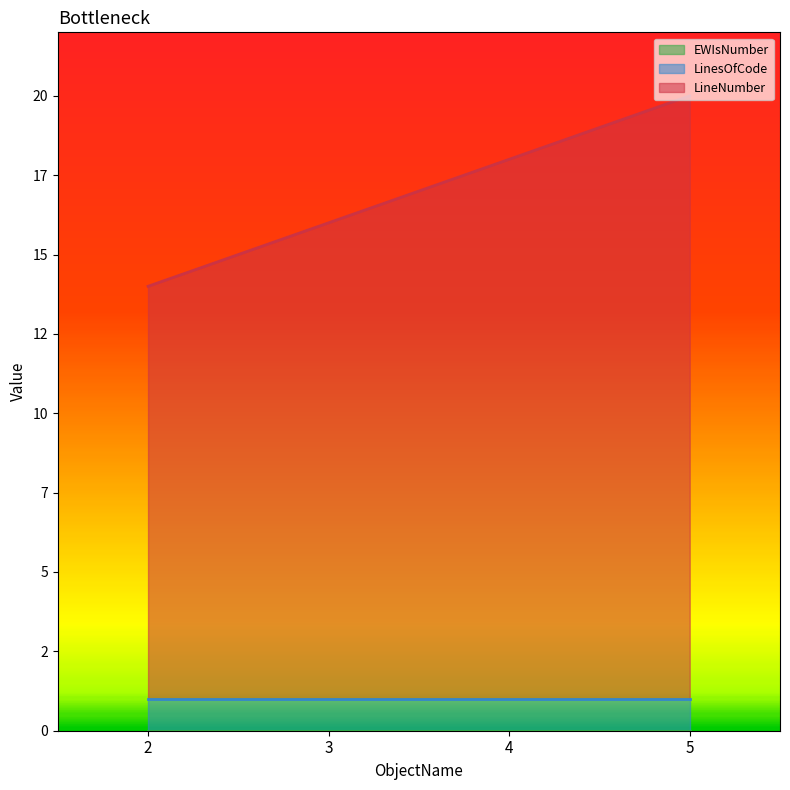

Does the chart display data point markers on the line(s)?

No